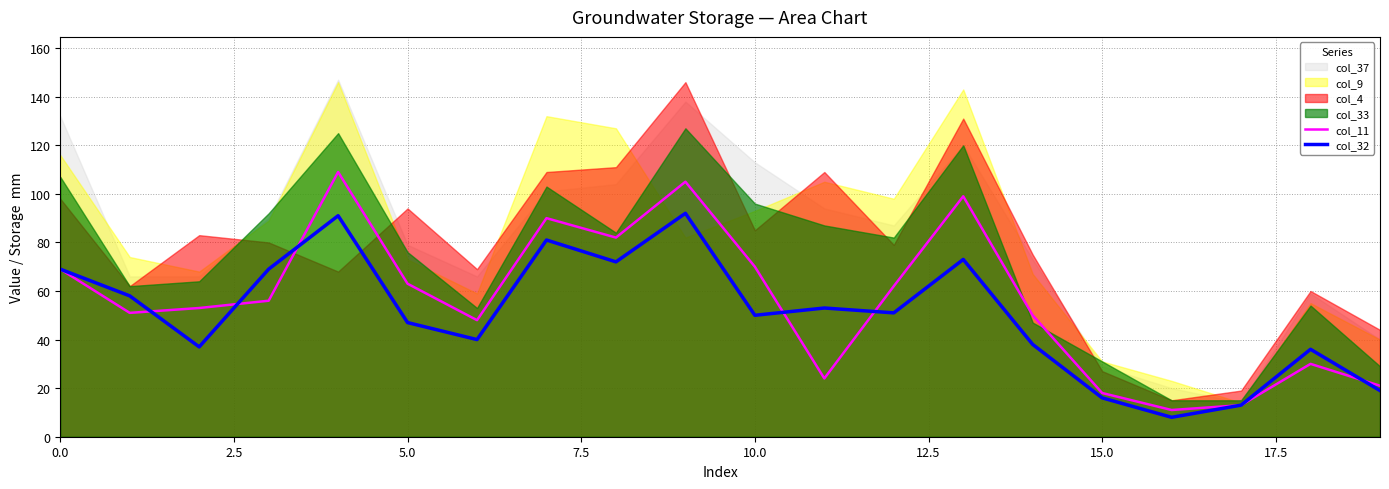

True or false: col_11 has more than 0 points higher than both neighbors.

True